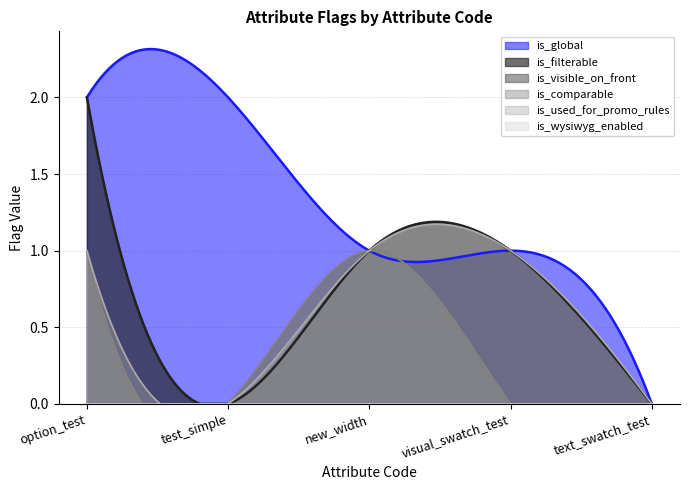

What is the difference between the maximum and minimum values in the is_visible_on_front series?

1